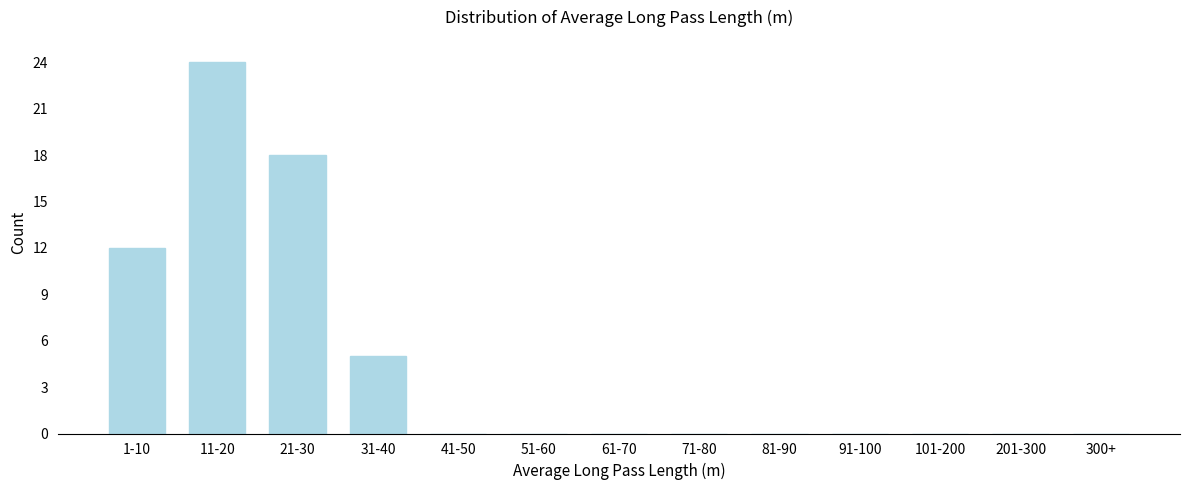

Reading left to right, list all the values displayed in this chart.

1-10=12	11-20=24	21-30=18	31-40=5	41-50=0	51-60=0	61-70=0	71-80=0	81-90=0	91-100=0	101-200=0	201-300=0	300+=0